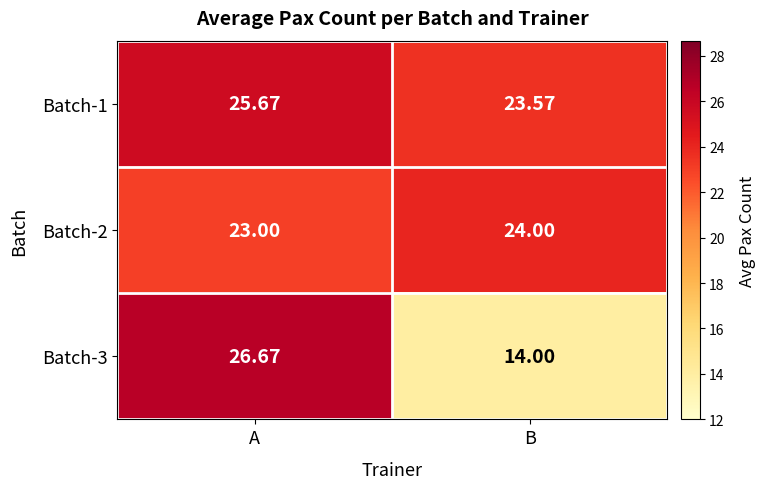

Which label corresponds to the smallest value in the chart?

B